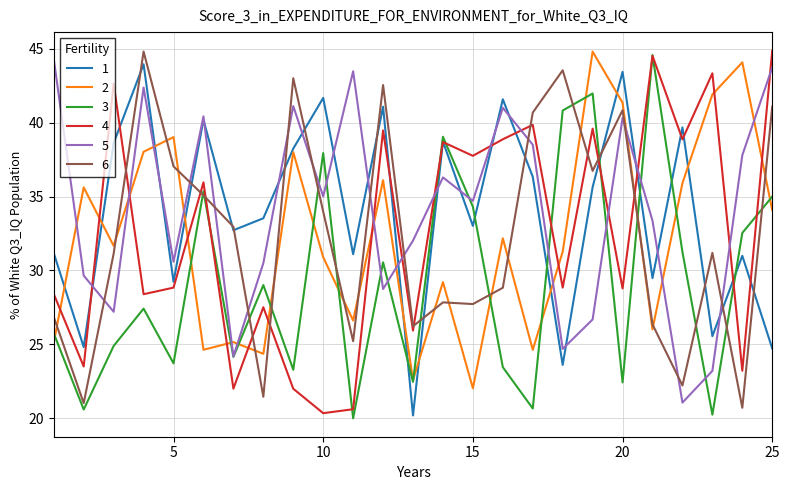

True or false: 4 and 5 cross at least once.

True